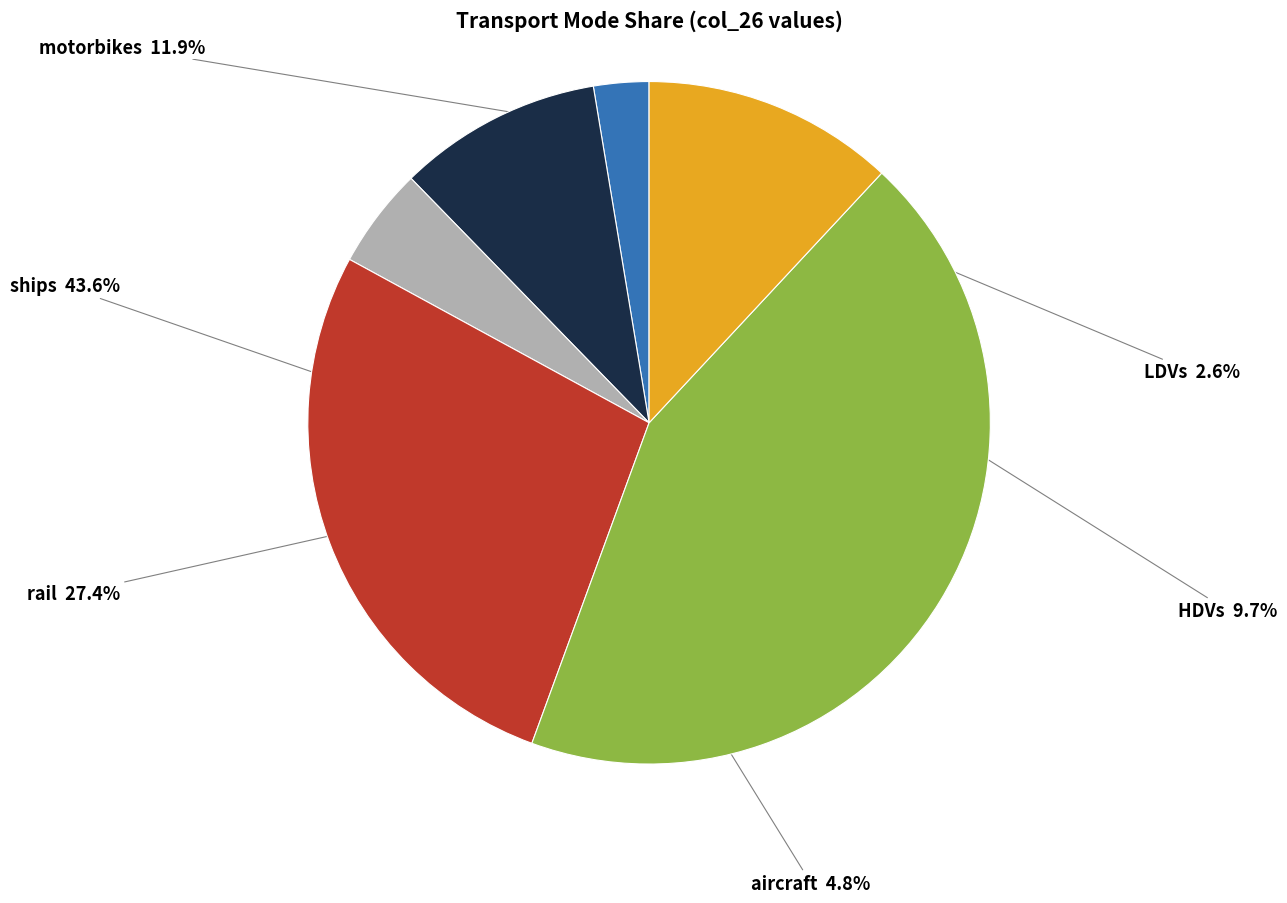

To the nearest percent, what percentage of the pie is LDVs?

3%